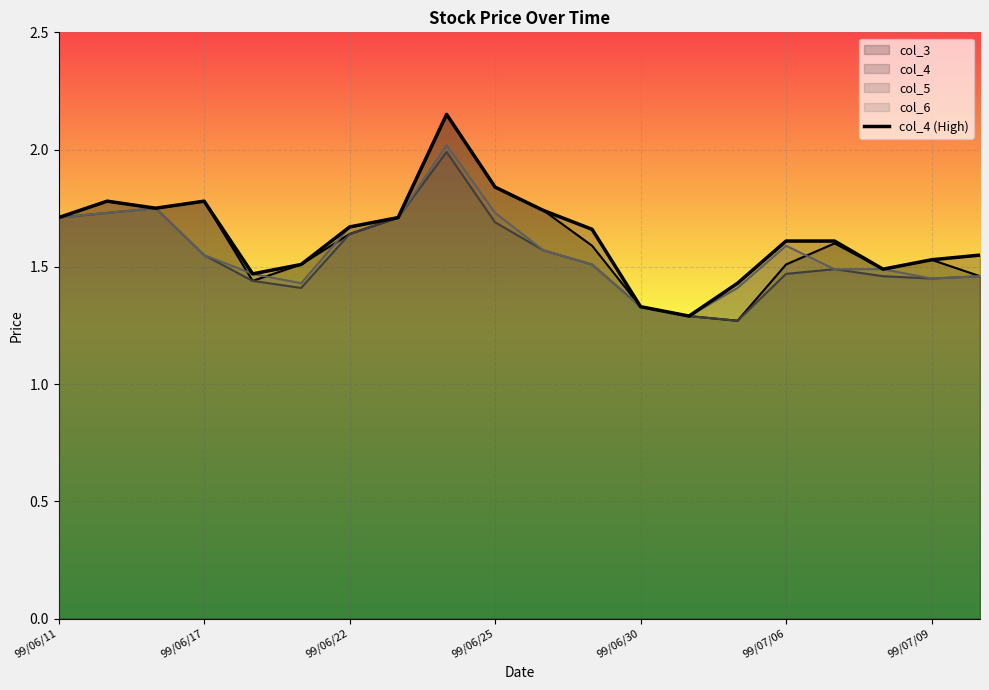

Which label corresponds to the largest value in the chart?

8